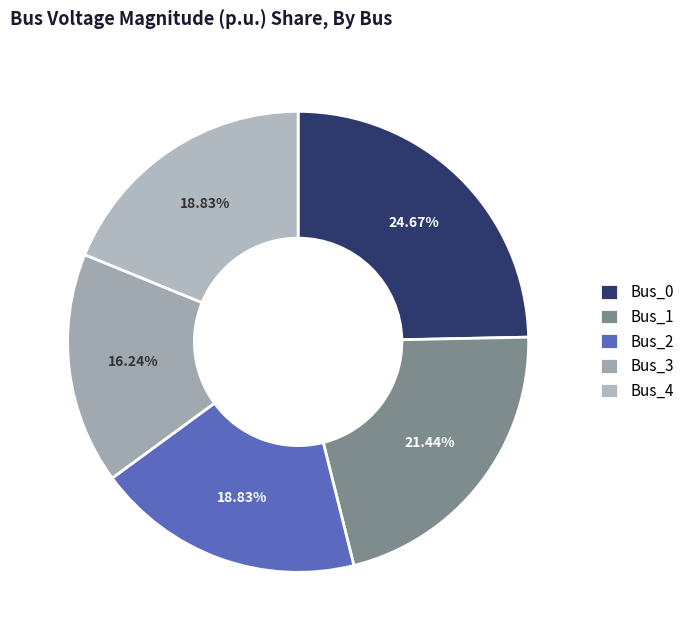

What percentage is the Bus_3 slice, to the nearest percent?

16%